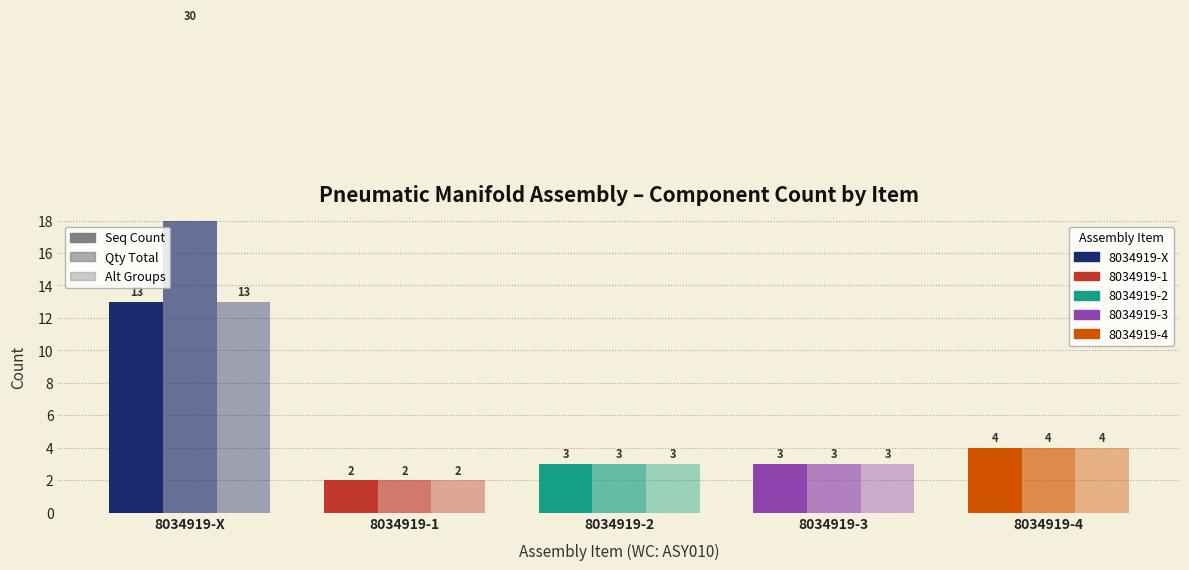

Which label corresponds to the largest value in the chart?

8034919-X